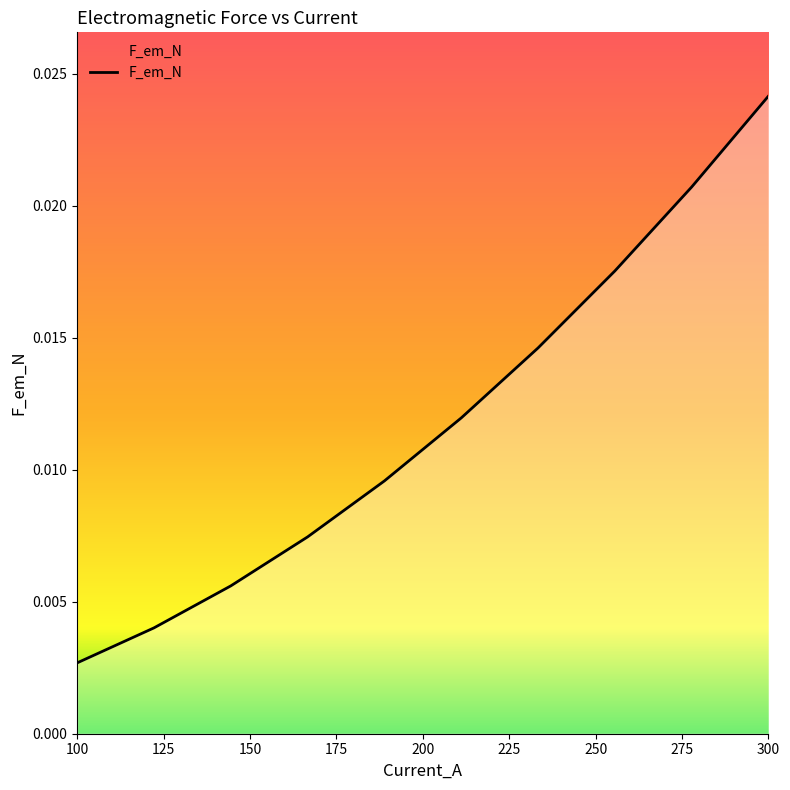

How many lines are shown in the chart?

1